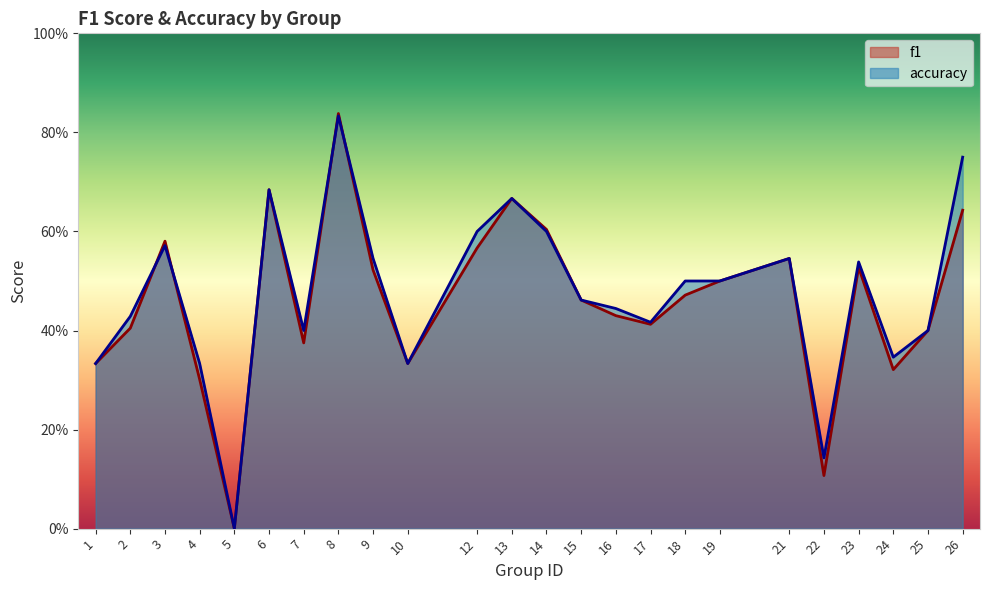

Is the value of accuracy at 7 greater than the value of f1 at 3?

No